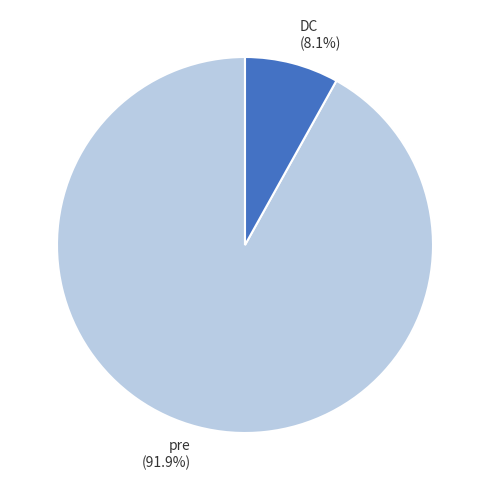

Is there a majority slice in this chart?

Yes